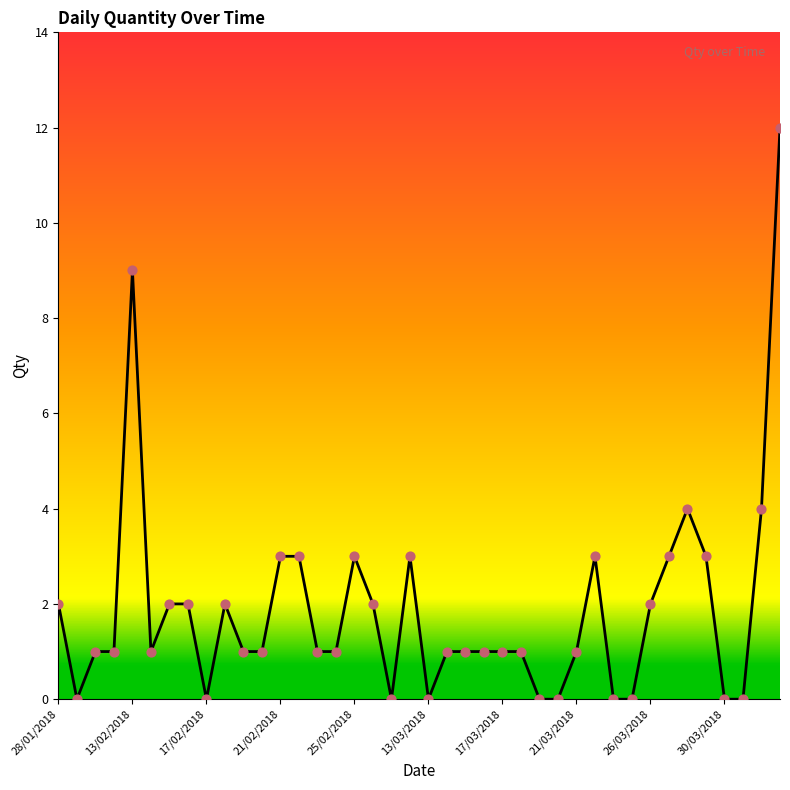

What is the maximum value shown in the chart?

12